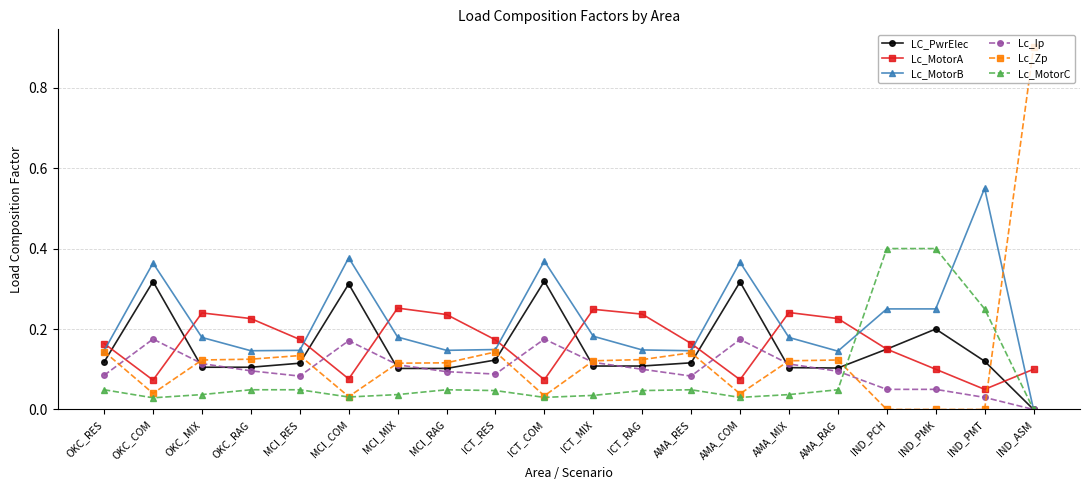

How many interior local peaks does the LC_PwrElec series have?

5